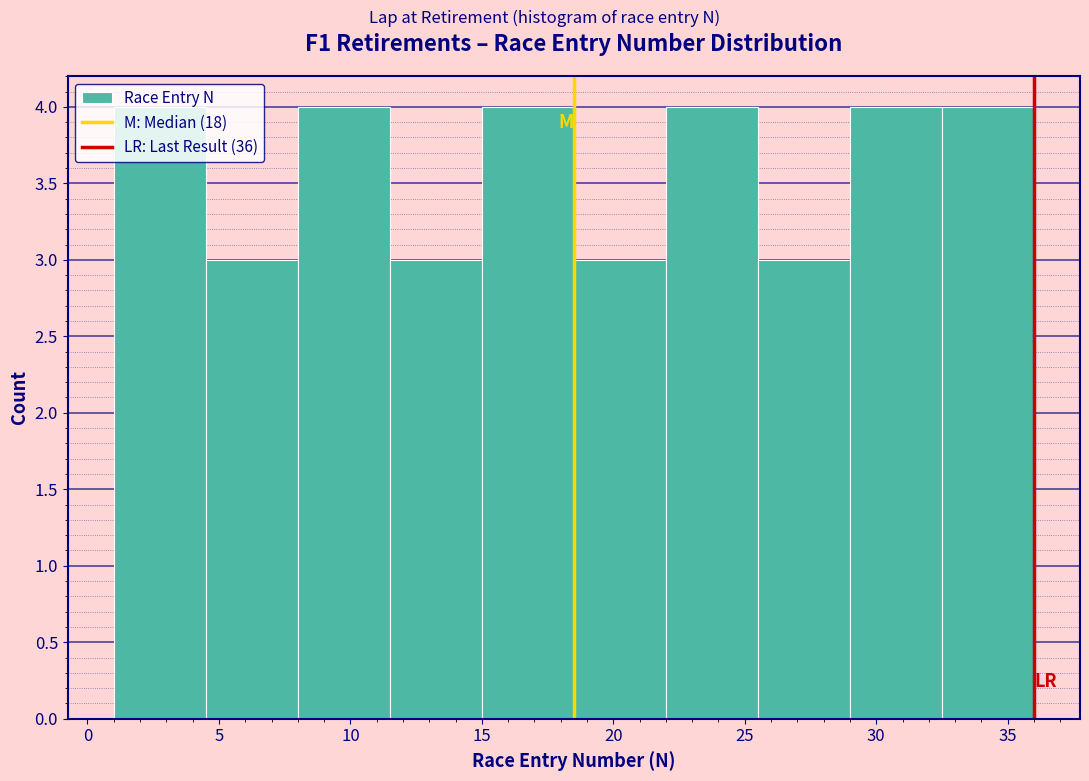

Reading left to right, list every bar in this chart as the range it spans on the x-axis followed by its height. The values are not printed on the chart, so give them approximately, as read against the axis.

1.0 to 4.5: 4
4.5 to 8.0: 3
8.0 to 11.5: 4
11.5 to 15.0: 3
15.0 to 18.5: 4
18.5 to 22.0: 3
22.0 to 25.5: 4
25.5 to 29.0: 3
29.0 to 32.5: 4
32.5 to 36.0: 4